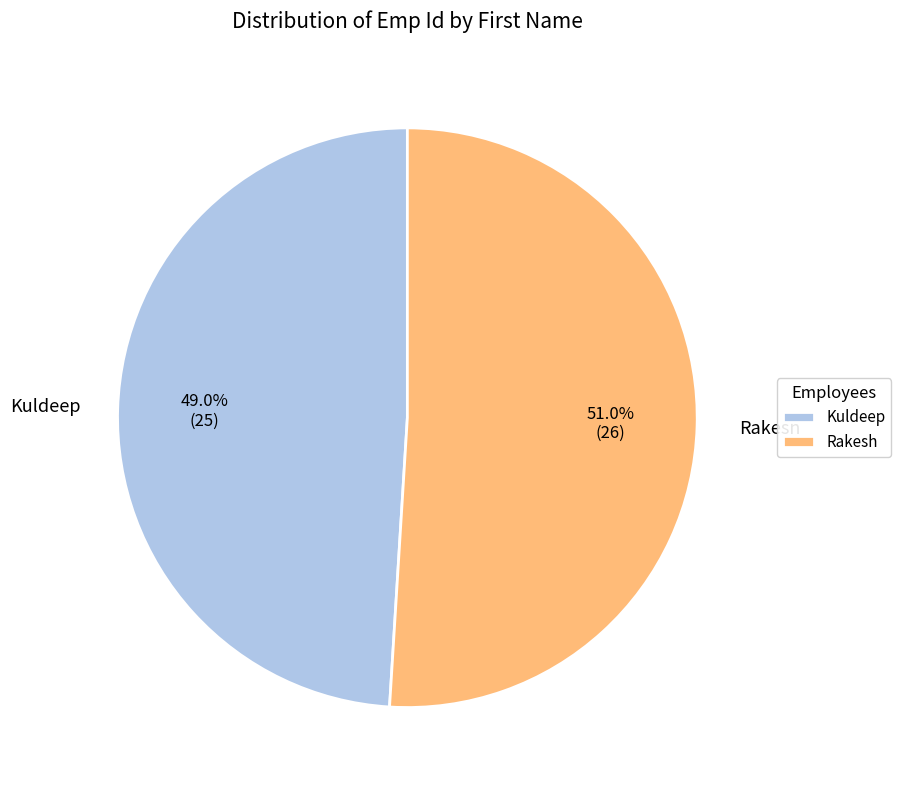

True or false: Kuldeep accounts for 49% of the total.

True